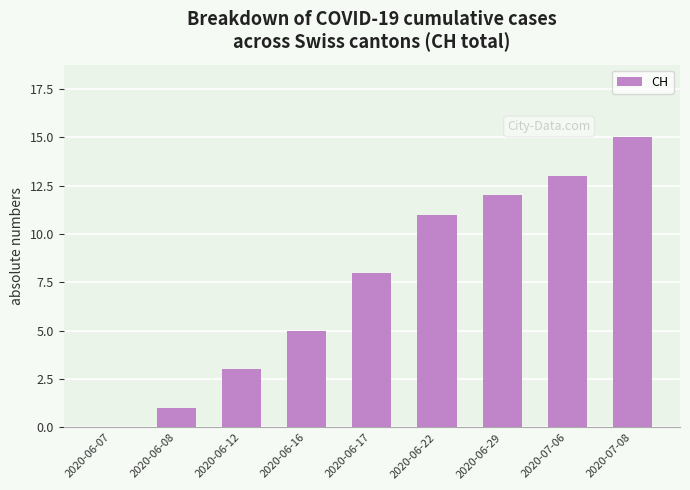

Reading left to right, what are all the values shown in this chart?

0	1	3	5	8	11	12	13	15